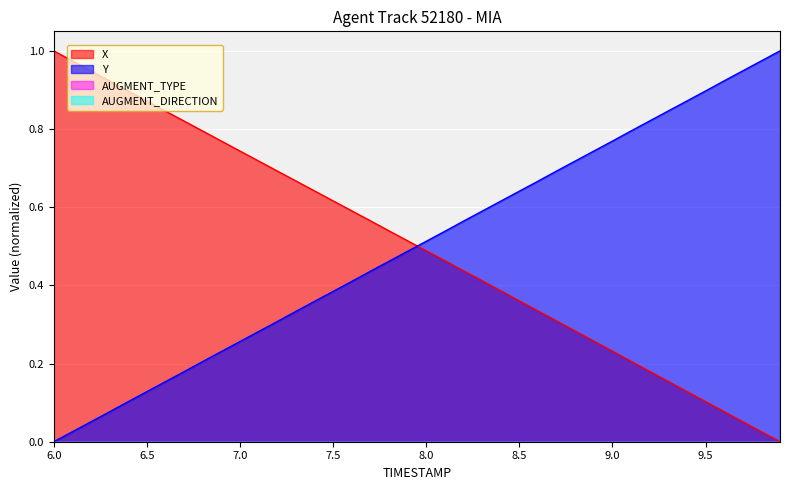

Which series has the largest range (max minus min)?

X